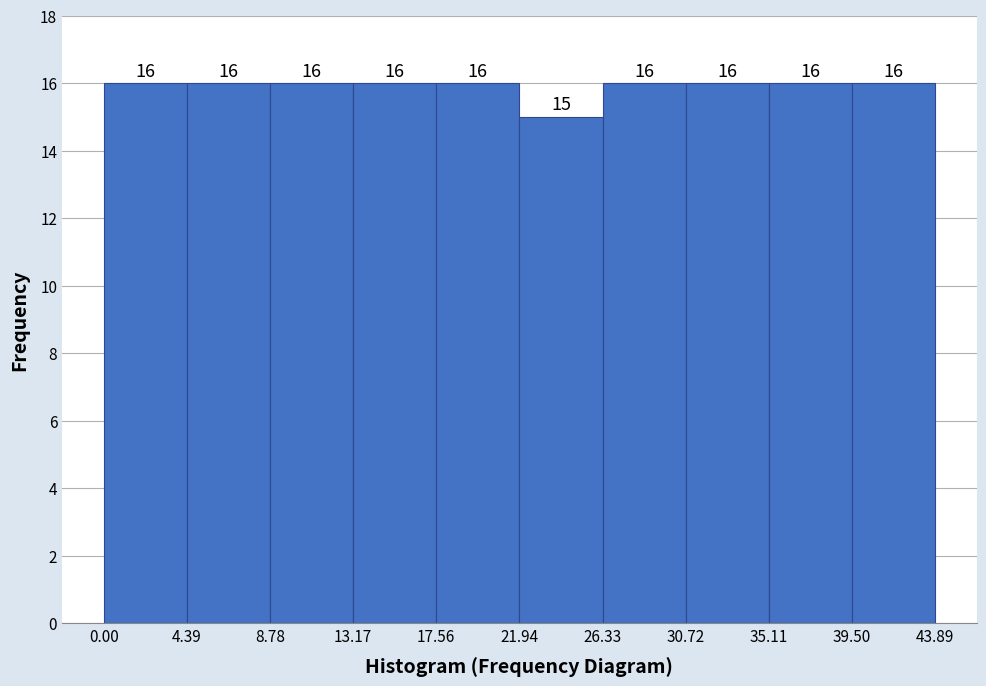

What is the height of the bar covering 21.94 to 26.33 on the x-axis?

15